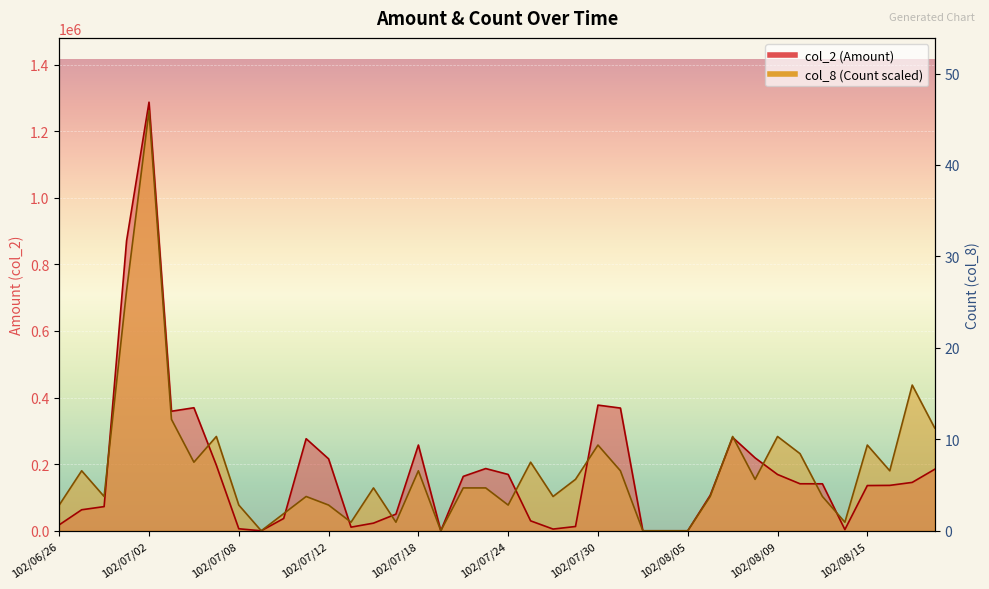

Is the value of col_2 (Amount) at 102/08/07 greater than the value of col_8 (Count) at 102/07/15?

Yes